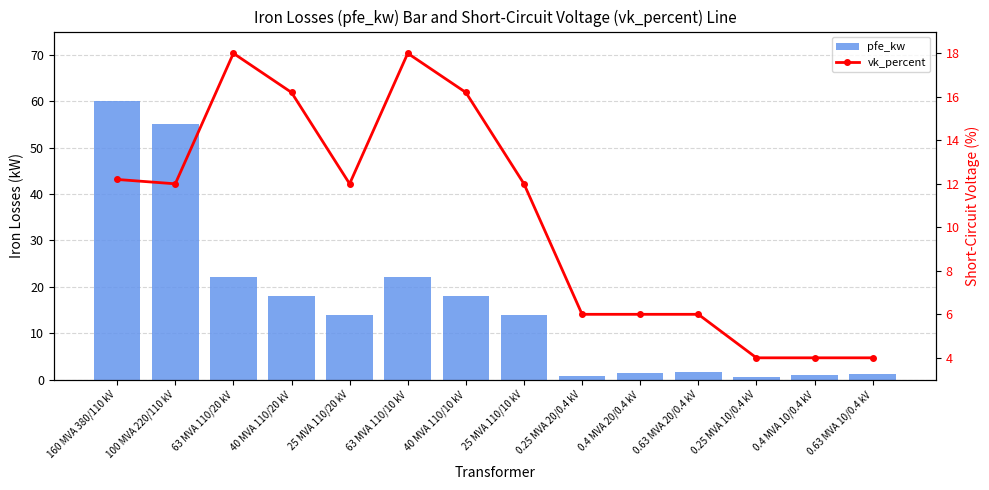

What is the minimum value shown in the chart?

0.6